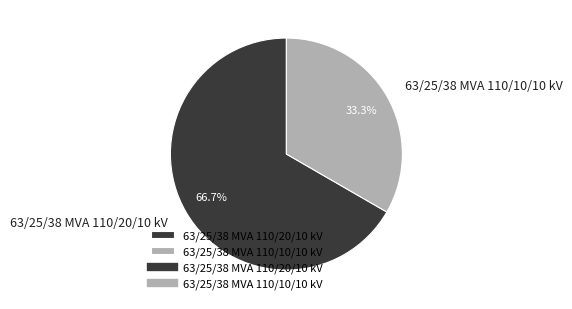

Combined, what portion of the pie is 63/25/38 MVA 110/10/10 kV and 63/25/38 MVA 110/20/10 kV?

100.0%